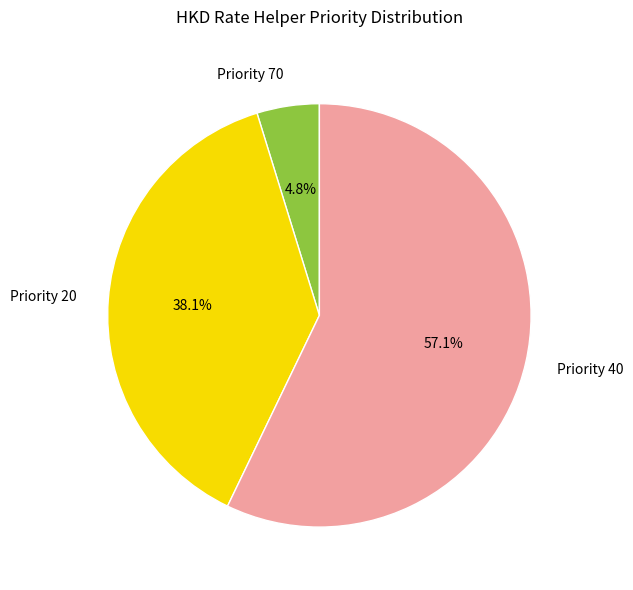

Which category has the biggest portion of the pie?

Priority 40